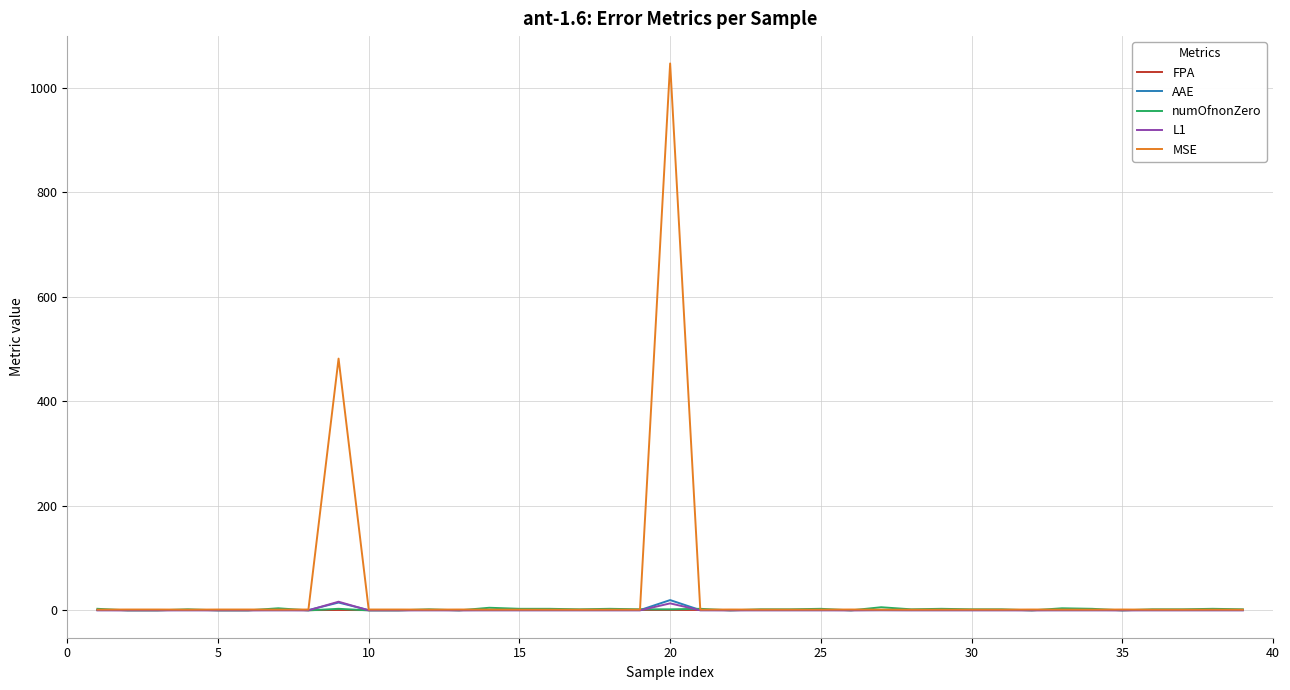

What is the maximum value shown in the chart?

1046.2